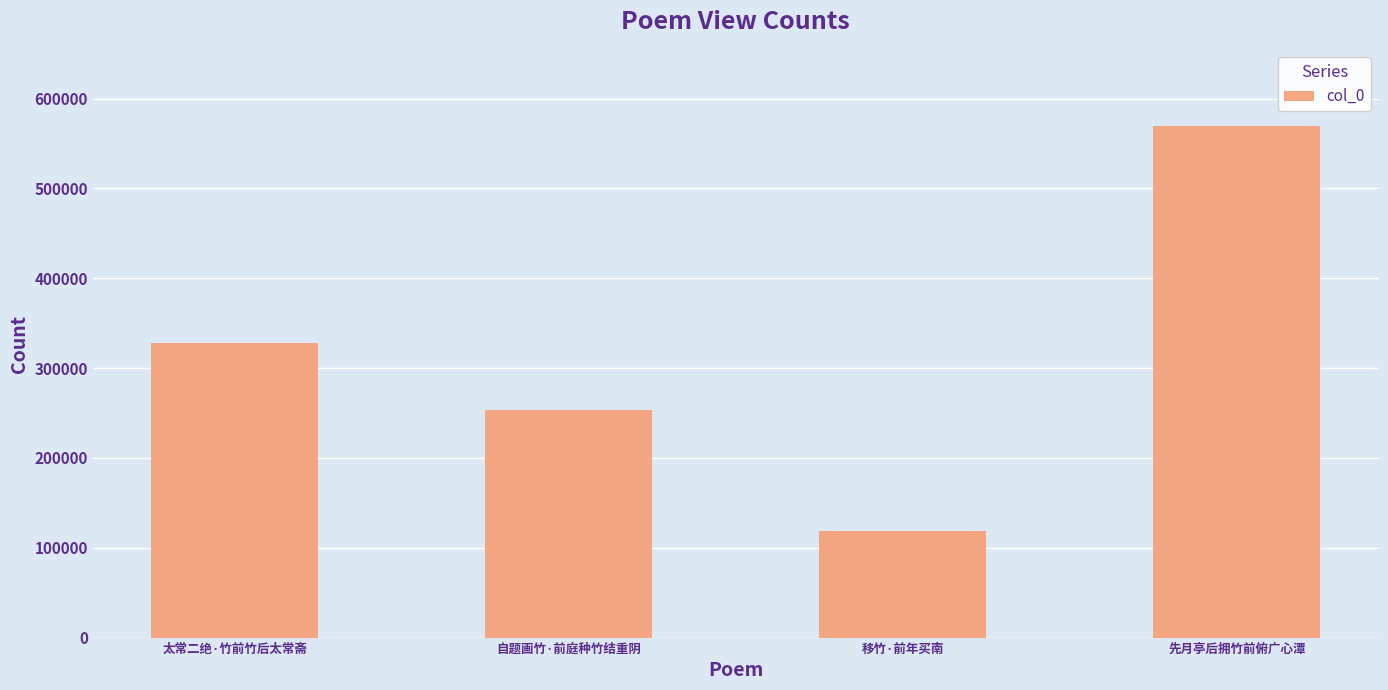

List the labels in order of value, smallest first.

移竹·前年买南, 自题画竹·前庭种竹结重阴, 太常二绝·竹前竹后太常斋, 先月亭后拥竹前俯广心潭